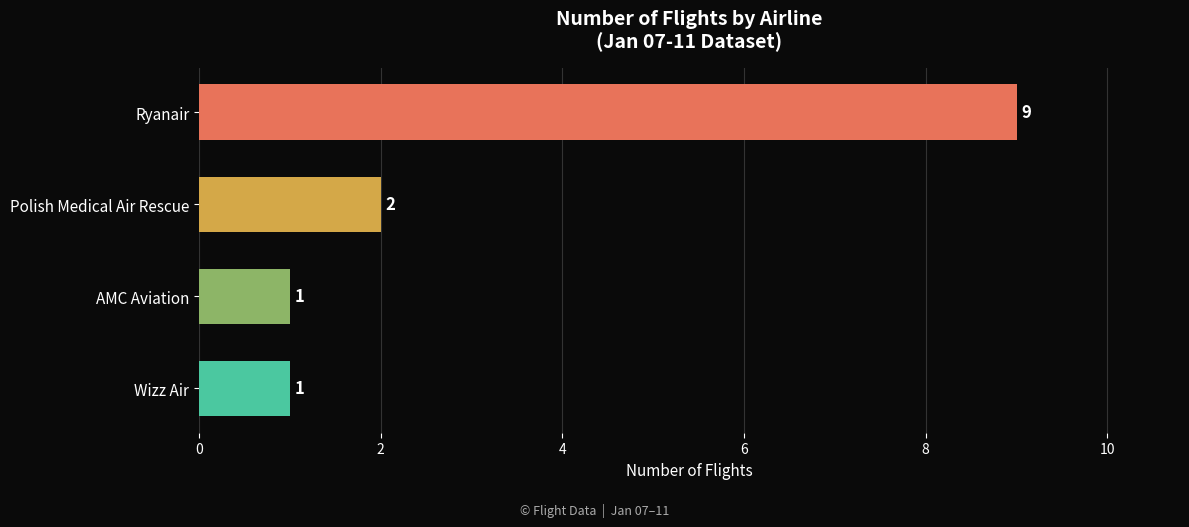

The value at Polish Medical Air Rescue is 0. True or false?

False